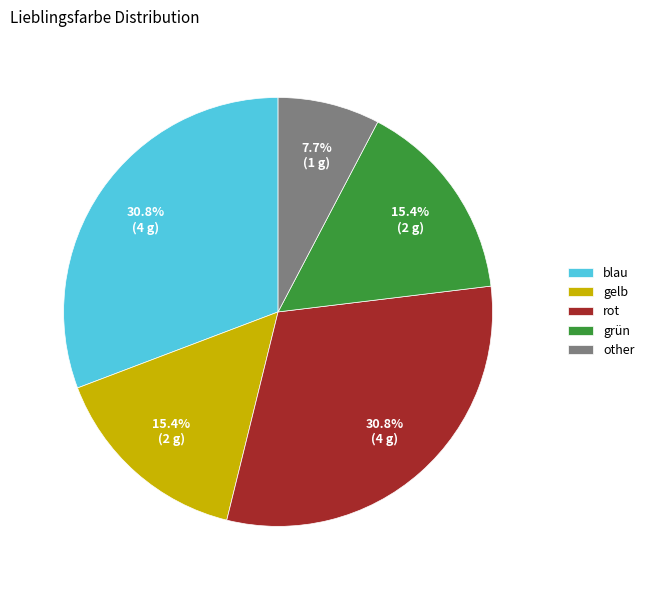

How many slices are in this pie chart?

5